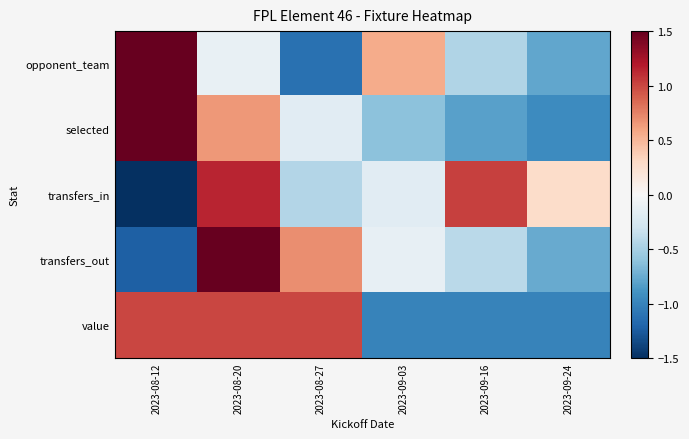

Reading left to right, transcribe all the data shown in this chart.

opponent_team: 2023-08-12=1.9	2023-08-20=-0.1	2023-08-27=-1.1	2023-09-03=0.6	2023-09-16=-0.4	2023-09-24=-0.8
selected: 2023-08-12=1.9	2023-08-20=0.6	2023-08-27=-0.2	2023-09-03=-0.6	2023-09-16=-0.8	2023-09-24=-0.9
transfers_in: 2023-08-12=-1.8	2023-08-20=1.1	2023-08-27=-0.4	2023-09-03=-0.2	2023-09-16=1.0	2023-09-24=0.3
transfers_out: 2023-08-12=-1.2	2023-08-20=1.8	2023-08-27=0.7	2023-09-03=-0.1	2023-09-16=-0.4	2023-09-24=-0.8
value: 2023-08-12=1.0	2023-08-20=1.0	2023-08-27=1.0	2023-09-03=-1.0	2023-09-16=-1.0	2023-09-24=-1.0